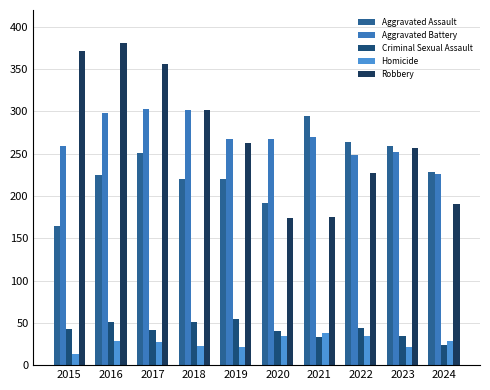

How many distinct data groups are displayed?

5